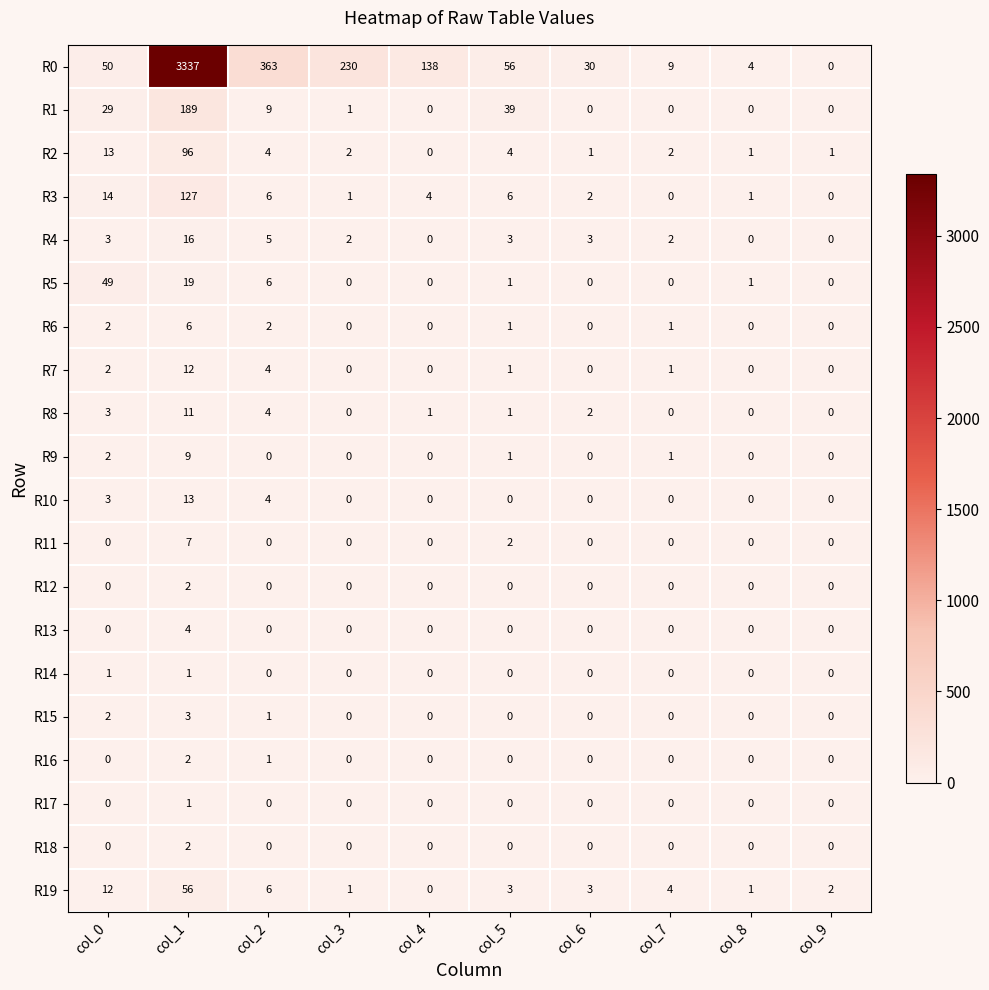

What is the difference between the R2 values at col_5 and col_8?

3